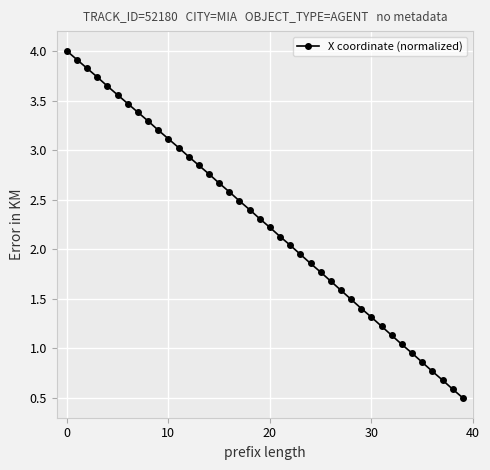

What is the greatest value displayed?

4.0